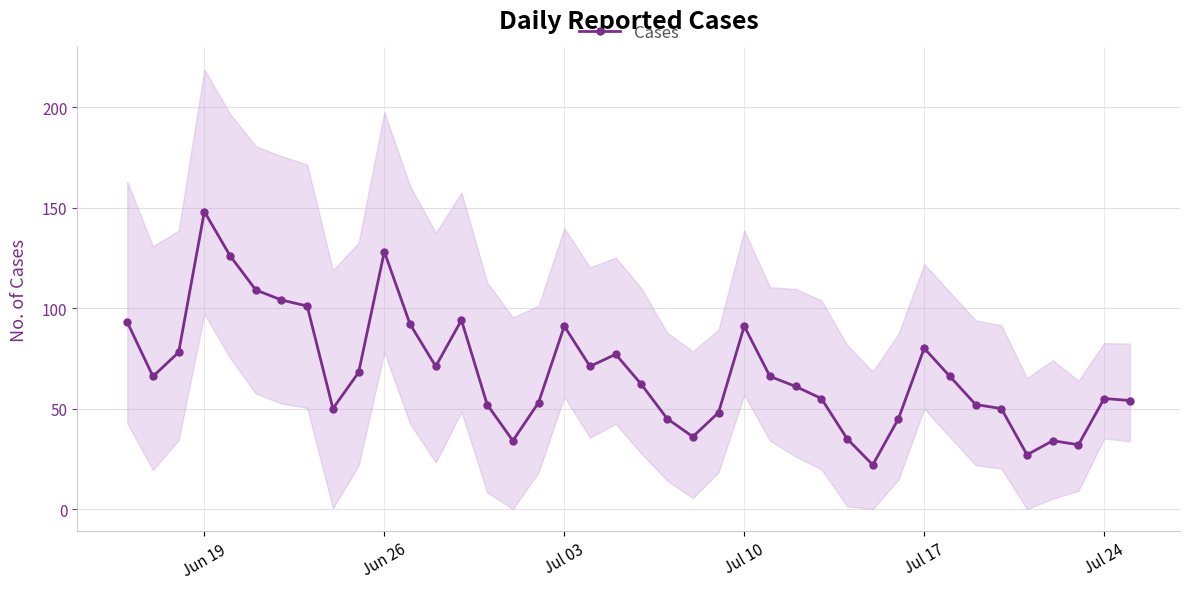

What is the highest value of the Cases series?

148